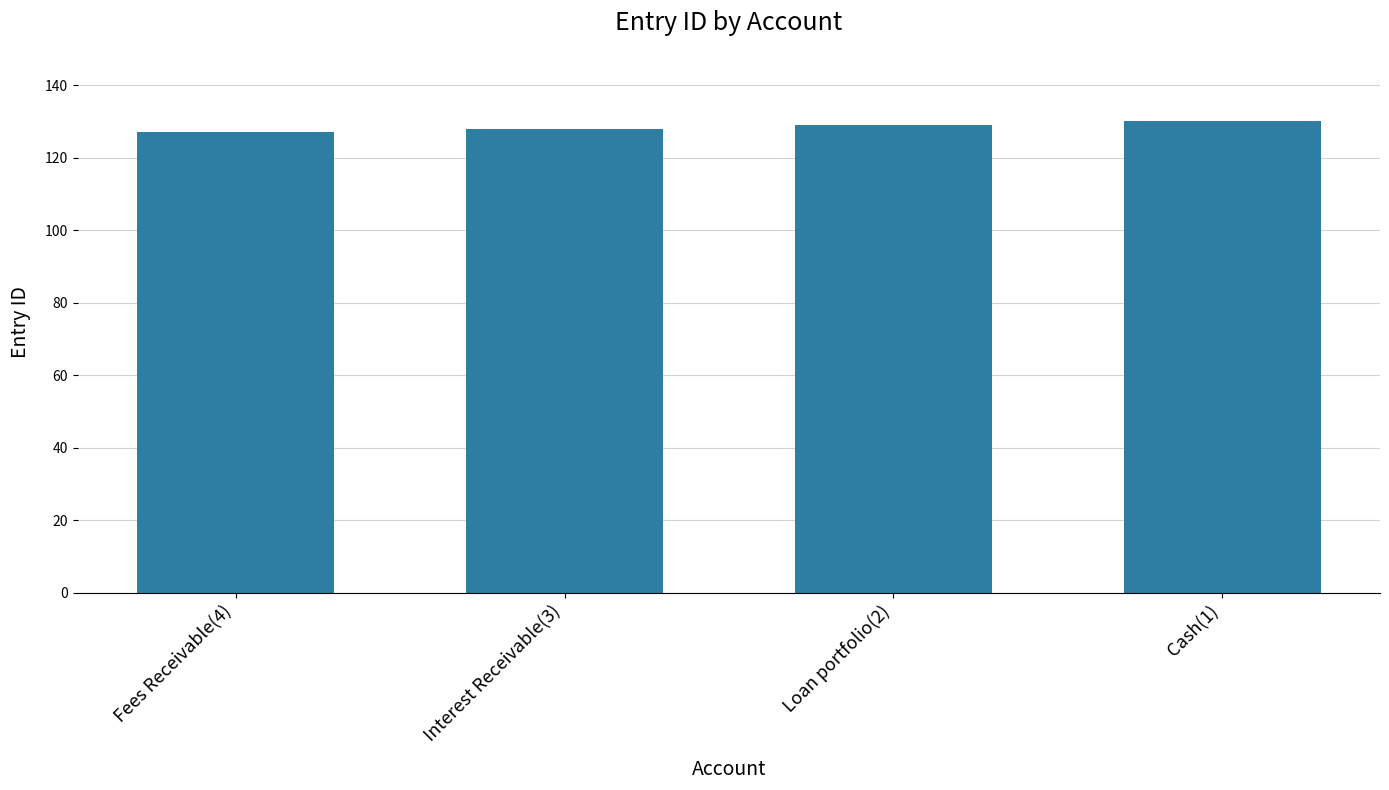

What is the difference between the maximum and second lowest values?

2